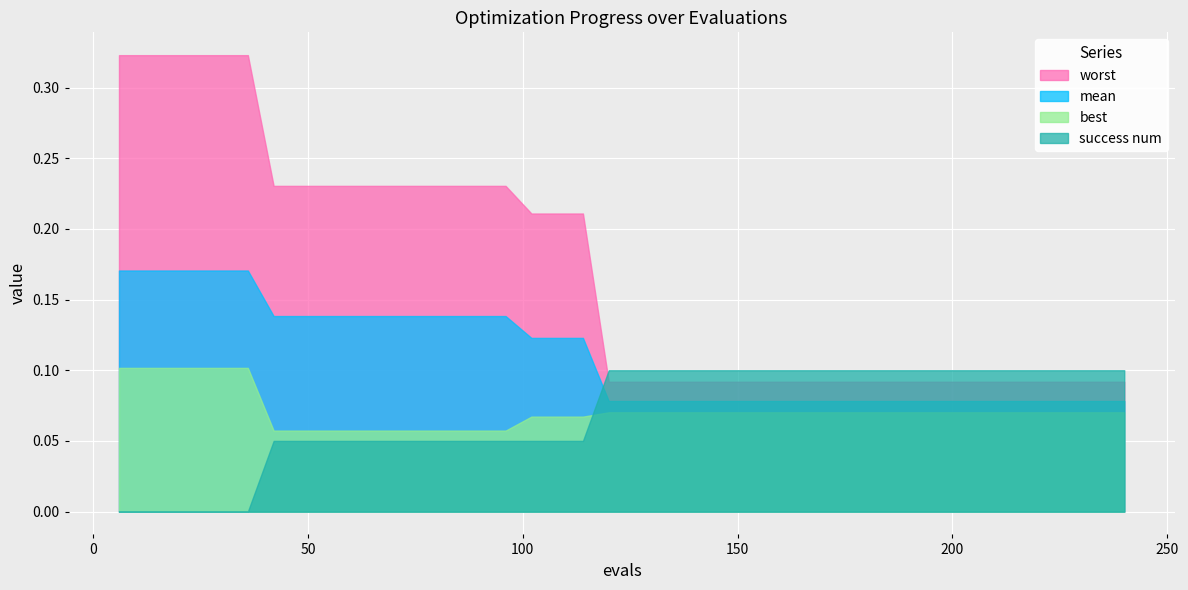

True or false: worst and best cross at least once.

False